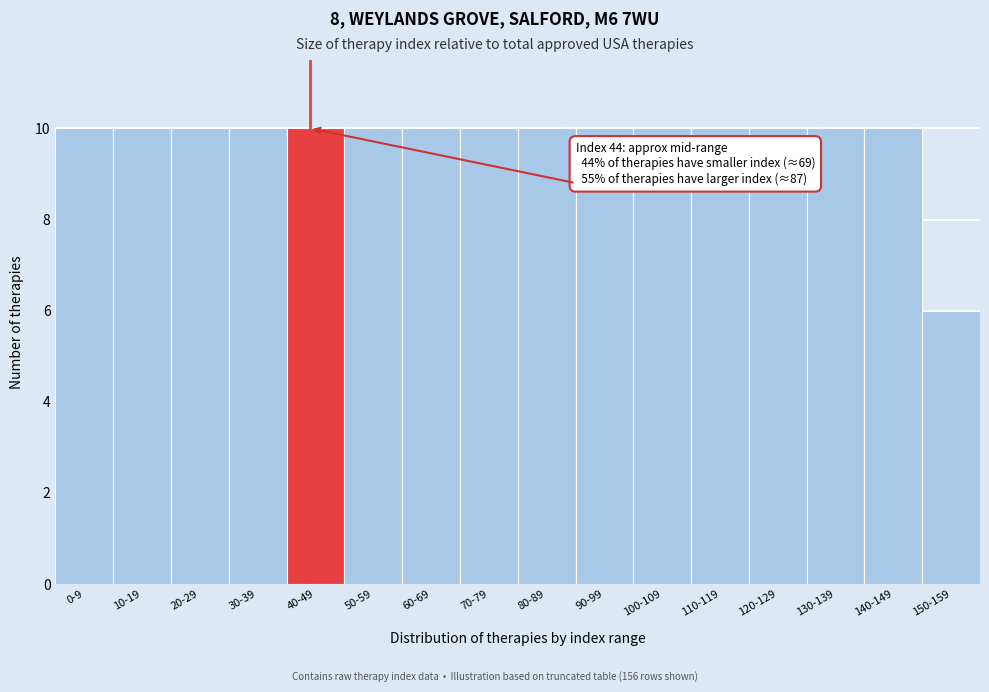

Reading left to right, list all the values displayed in this chart.

0-9=10	10-19=10	20-29=10	30-39=10	40-49=10	50-59=10	60-69=10	70-79=10	80-89=10	90-99=10	100-109=10	110-119=10	120-129=10	130-139=10	140-149=10	150-159=6